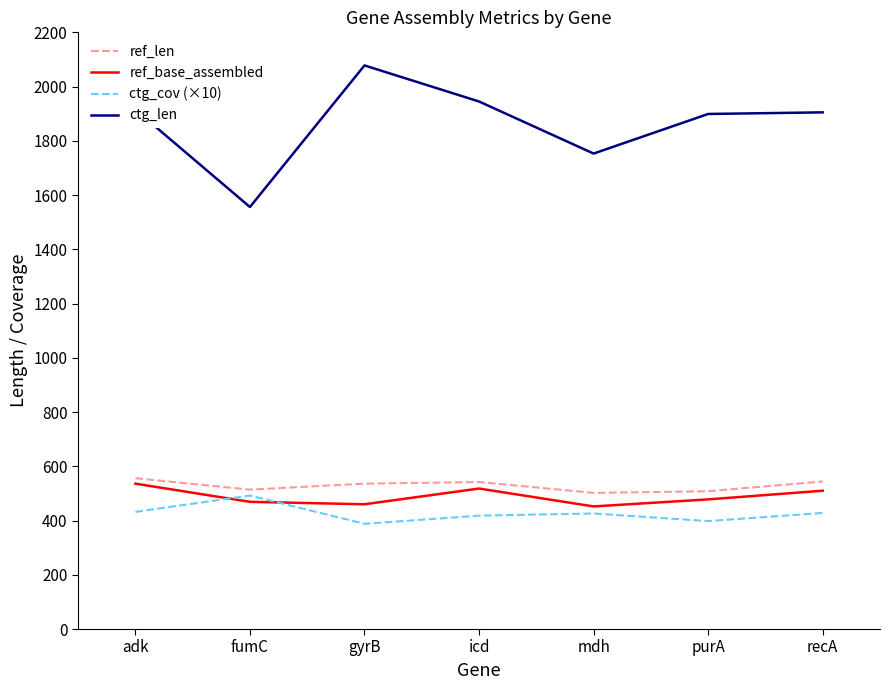

In ctg_cov (×10), how many points are lower than both neighbors (excluding endpoints)?

2